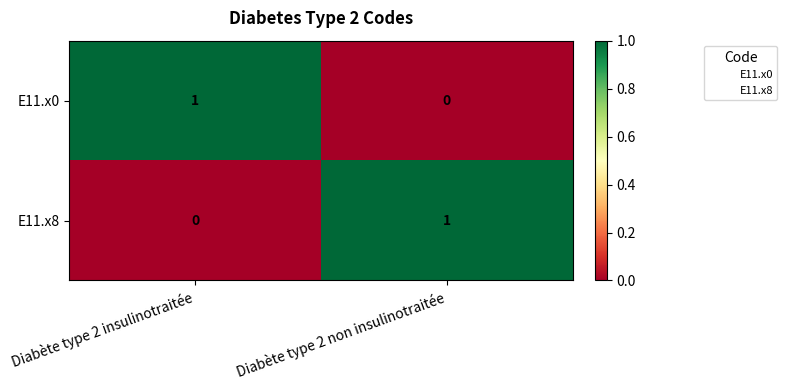

At which label does E11.x0 reach its peak?

Diabète type 2 insulinotraitée